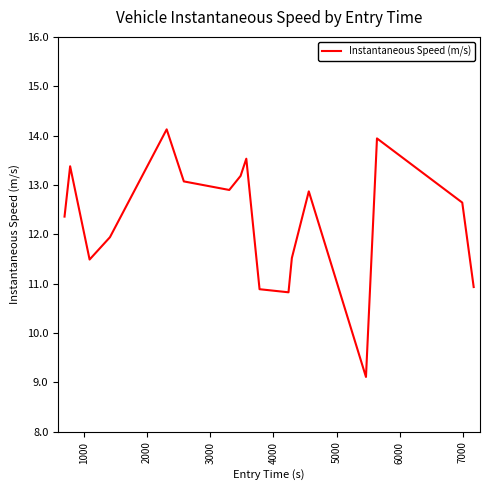

What is the smallest value displayed?

9.1